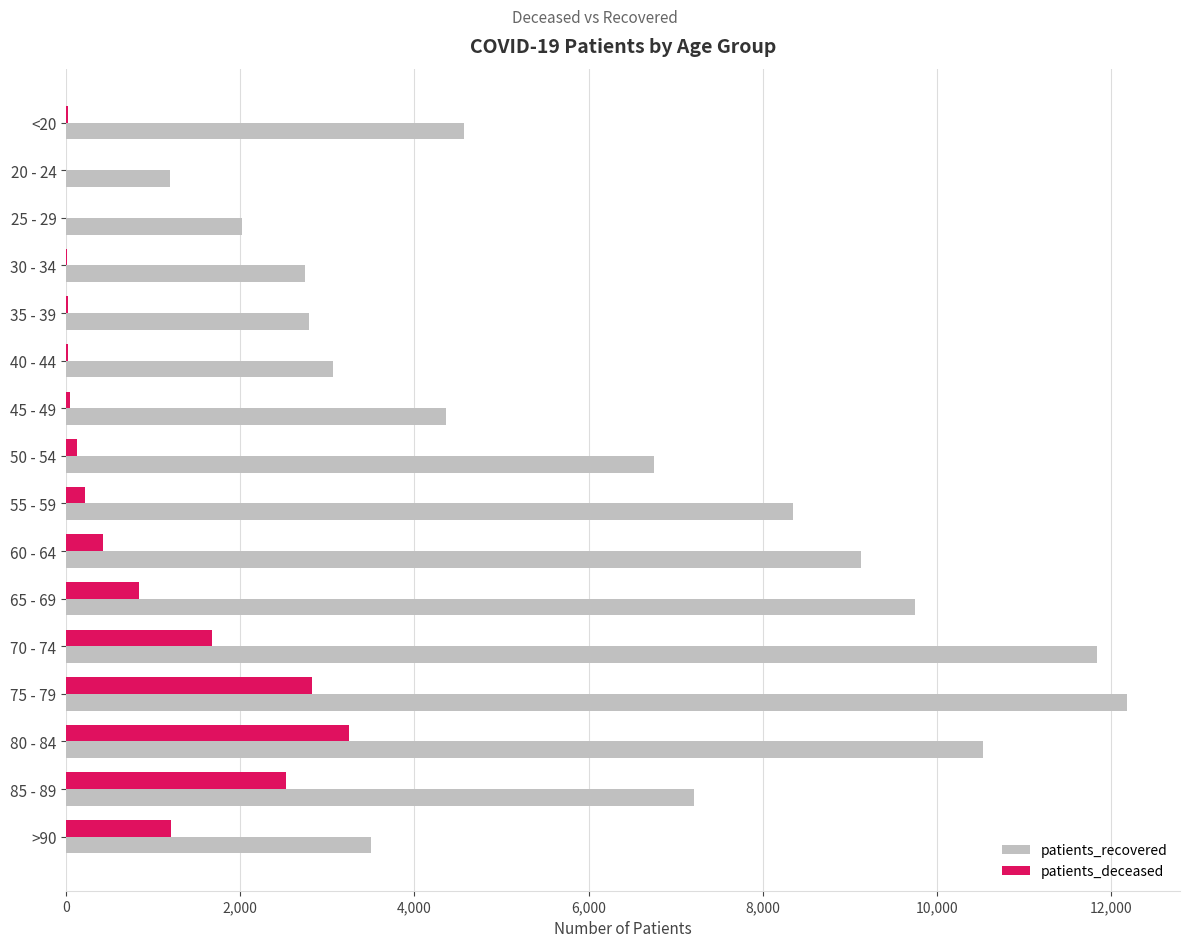

Which label corresponds to the largest value in the chart?

75 - 79